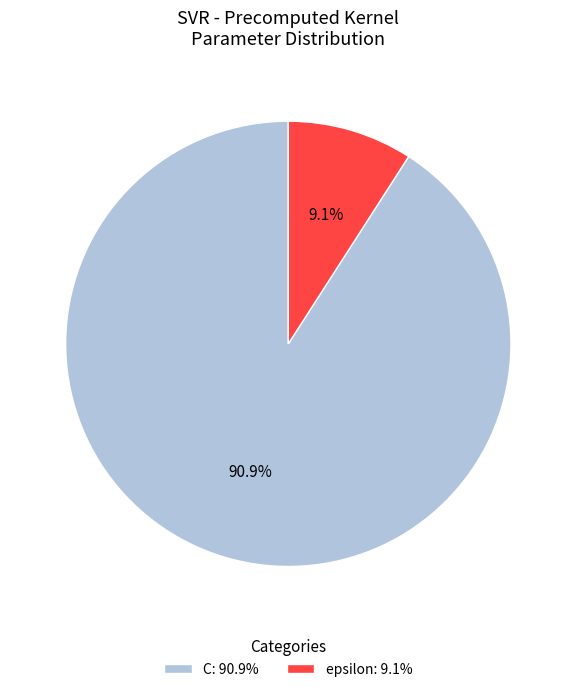

Which slice is the smallest?

epsilon